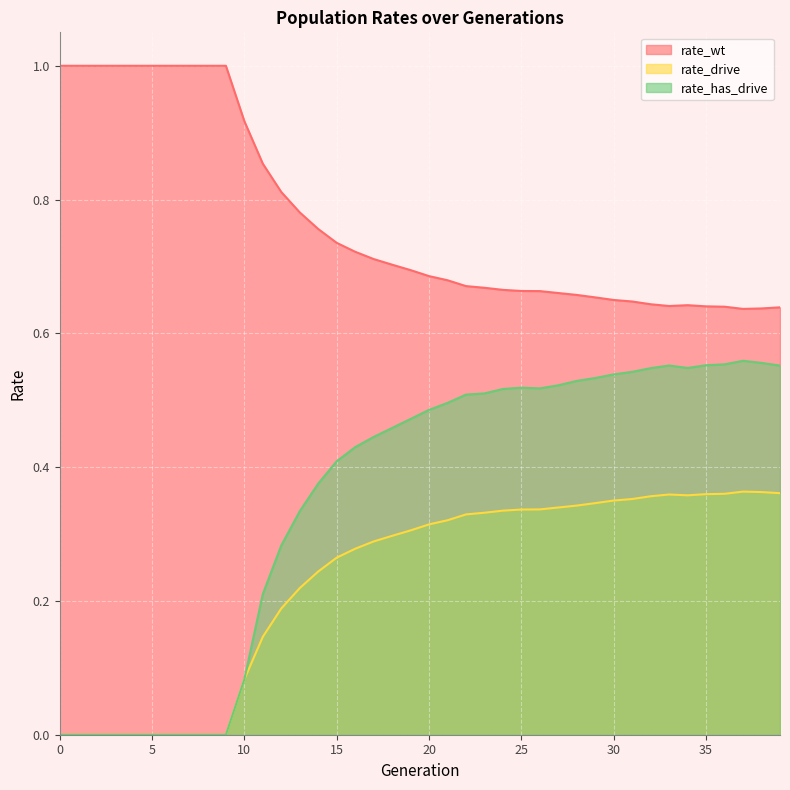

Which series has the largest total across all categories?

rate_wt